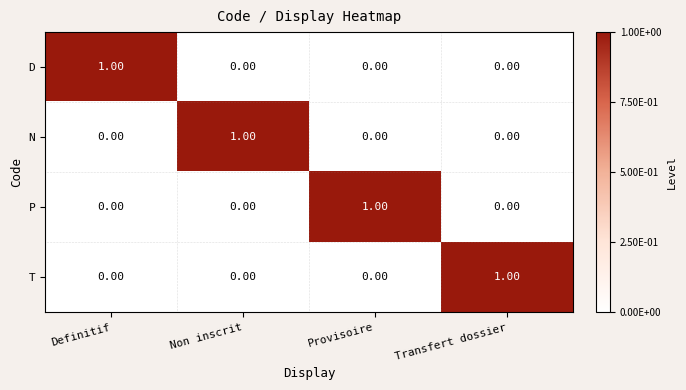

Is the value of N at Non inscrit greater than the value of P at Transfert dossier?

Yes